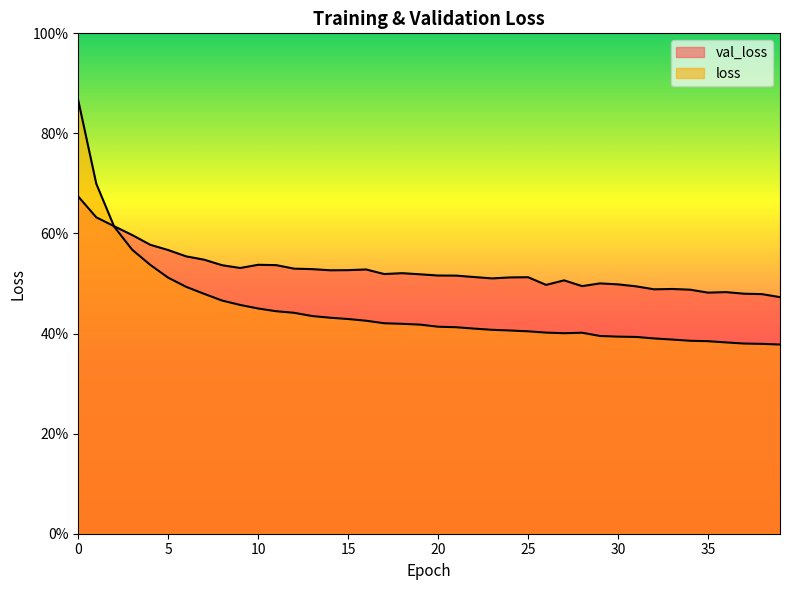

Which series has the largest range (max minus min)?

loss